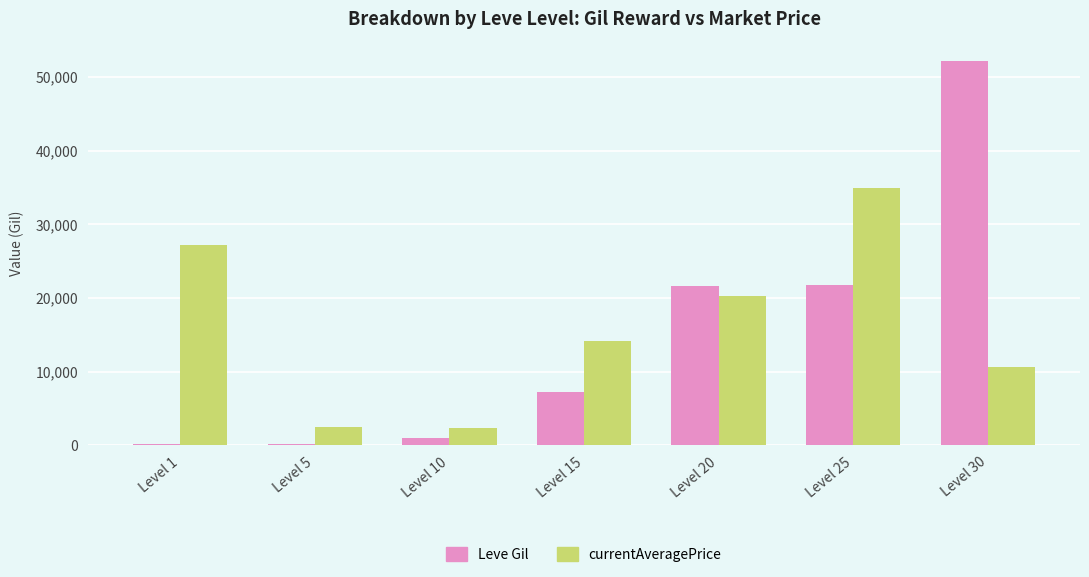

At which label does currentAveragePrice first exceed 14149?

Level 1